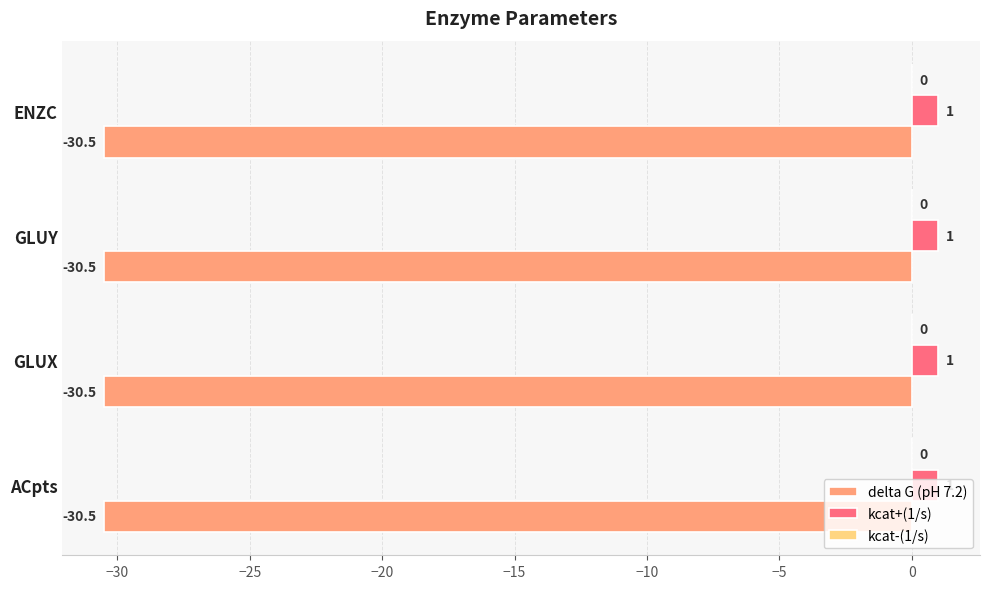

Rank the series by their average value, from lowest to highest.

delta G (pH 7.2), kcat+(1/s)